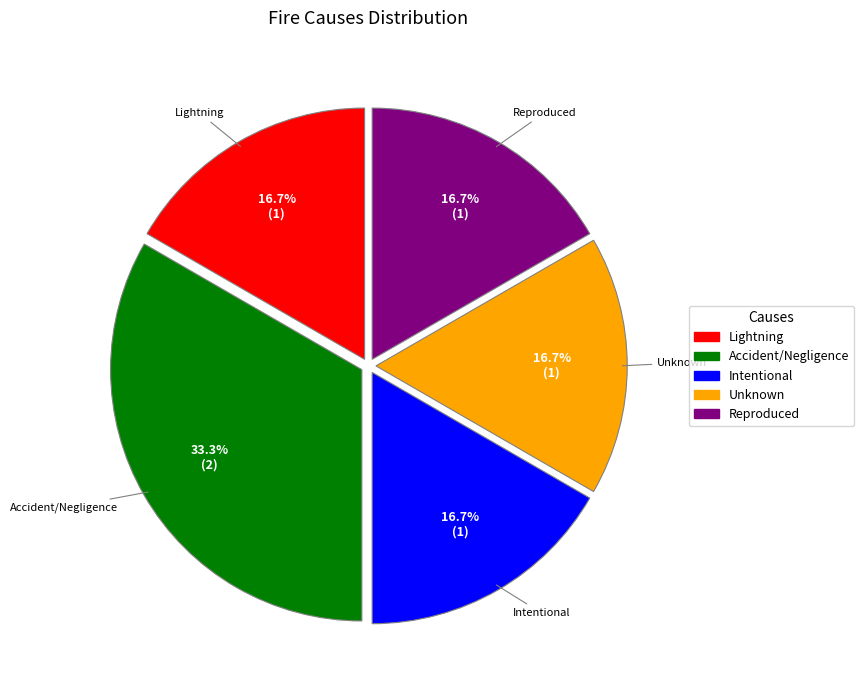

Is there a majority slice in this chart?

No